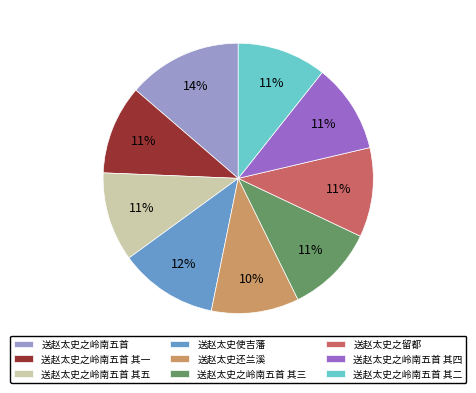

How many segments does this pie chart have?

9